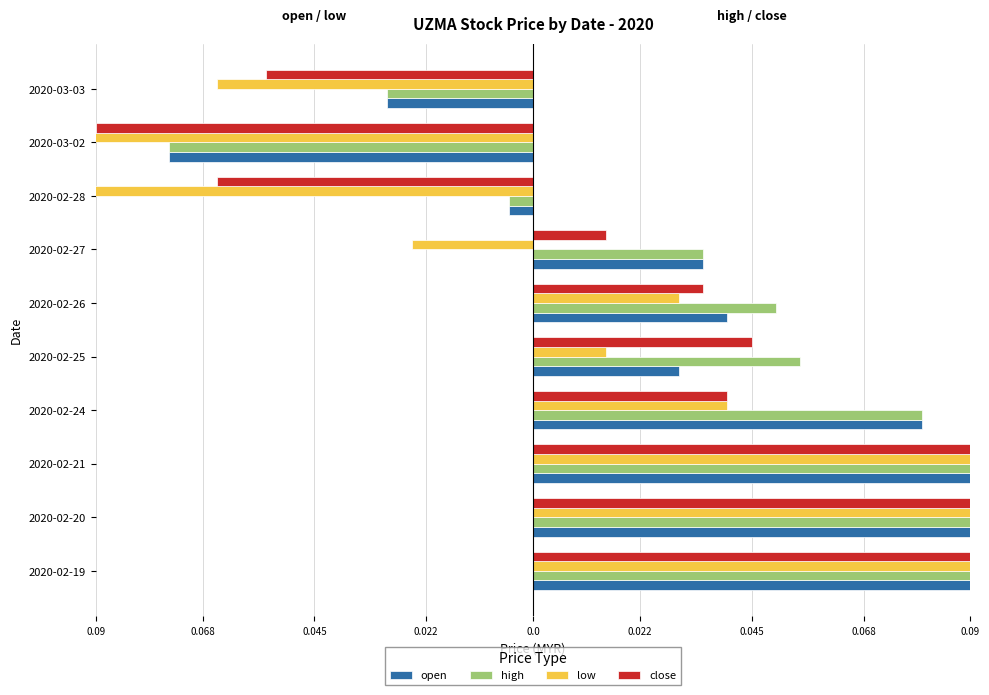

How many distinct data groups are displayed?

4